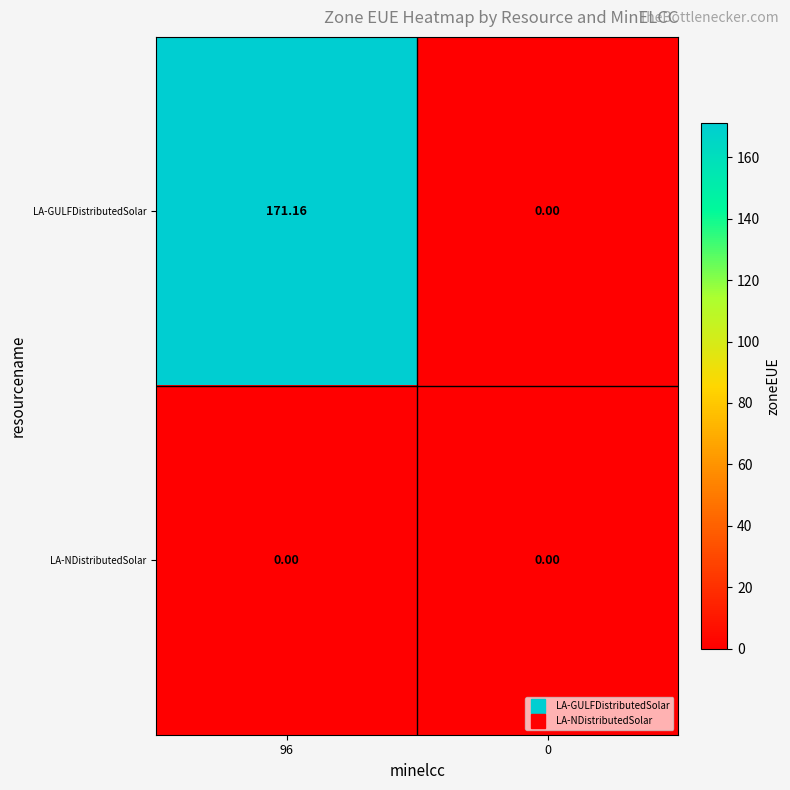

Which series has the widest spread of values?

LA-GULFDistributedSolar